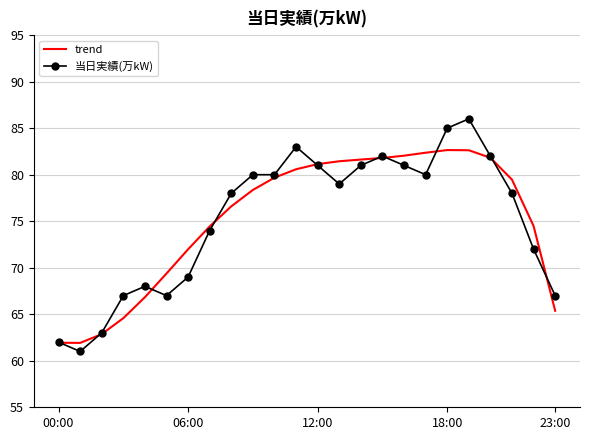

List the series in order of their peak value, highest first.

当日実績(万kW), trend